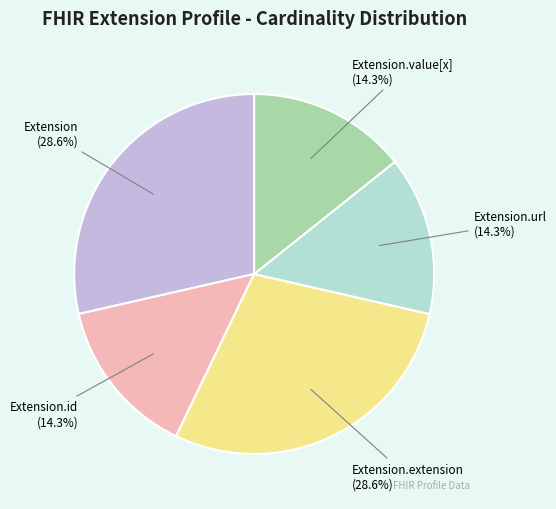

To the nearest percent, what is the average slice percentage?

20%